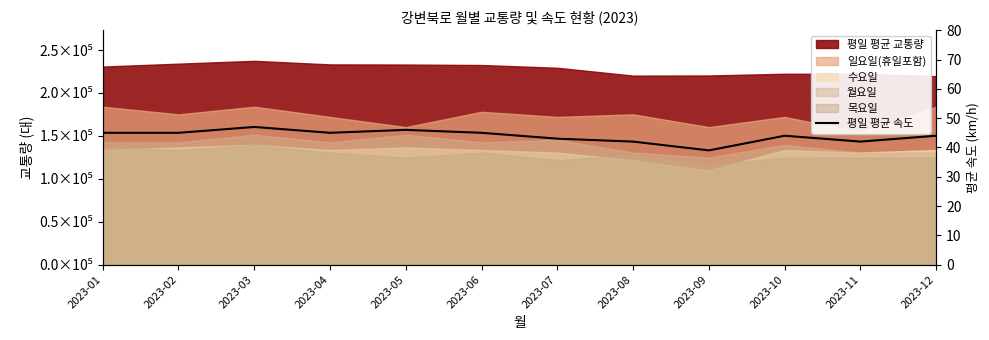

Which has a higher value, 2023-03 or 2023-06?

2023-03